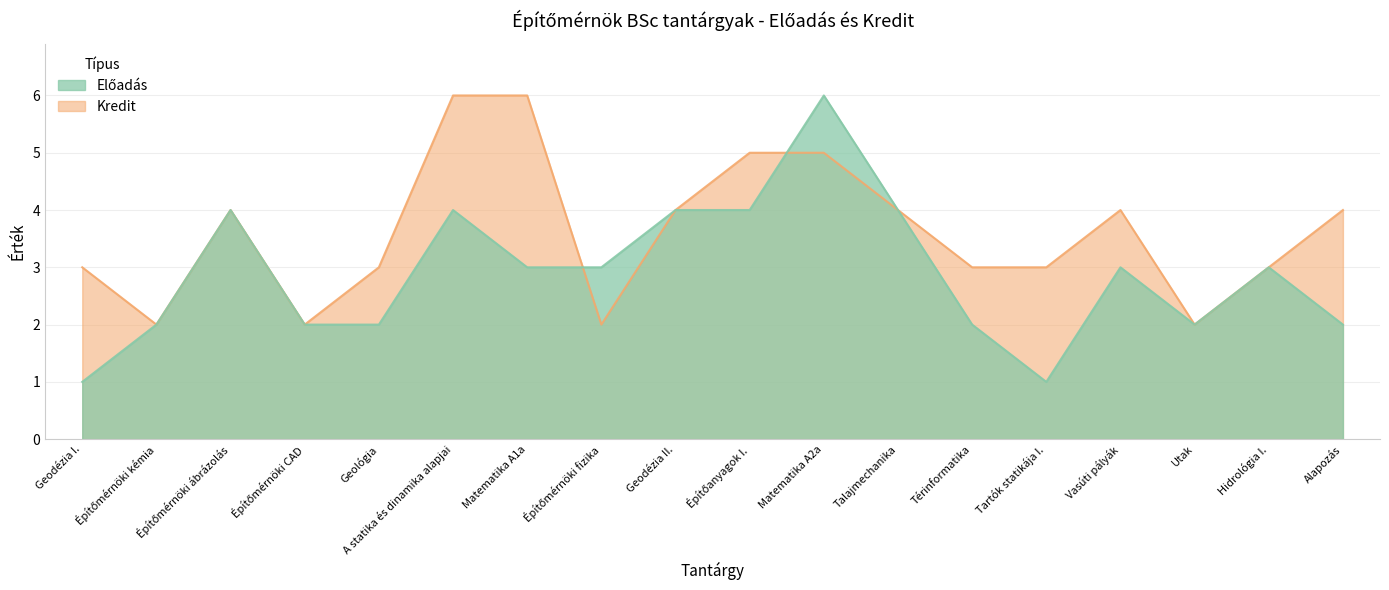

The value of Kredit at Építőmérnöki fizika is 2. True or false?

True